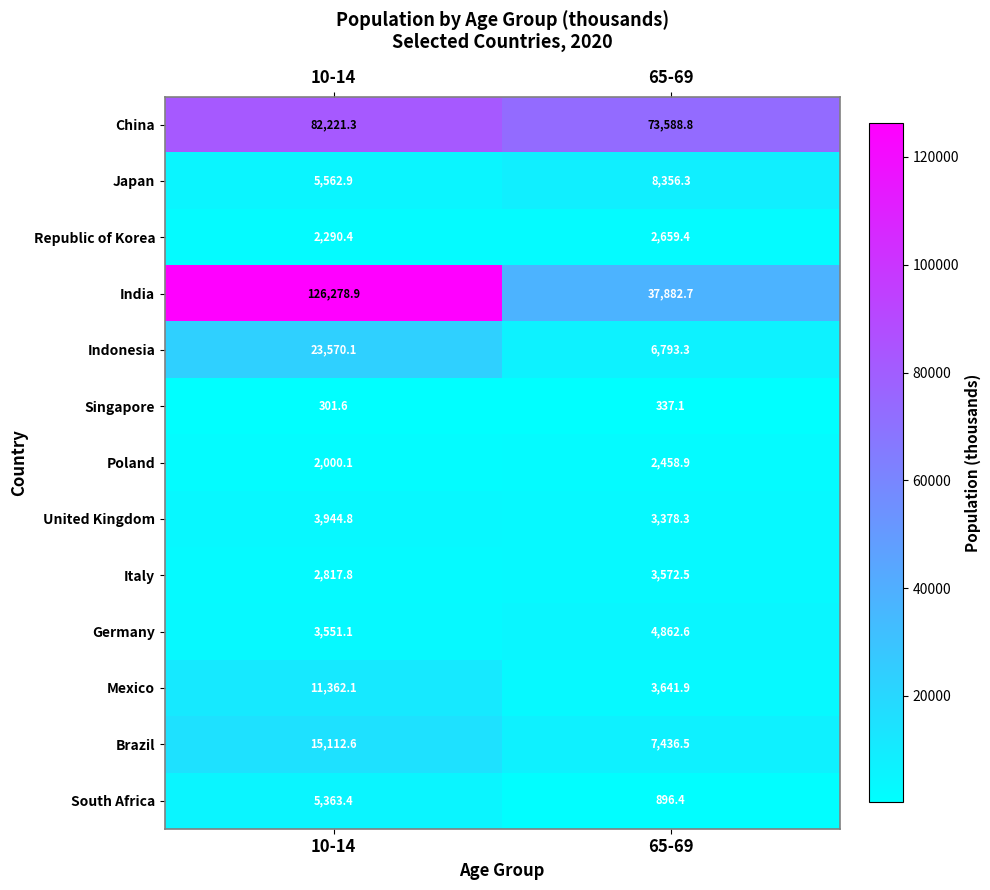

What is the sum of the Italy values at 65-69 and 10-14?

6390.3